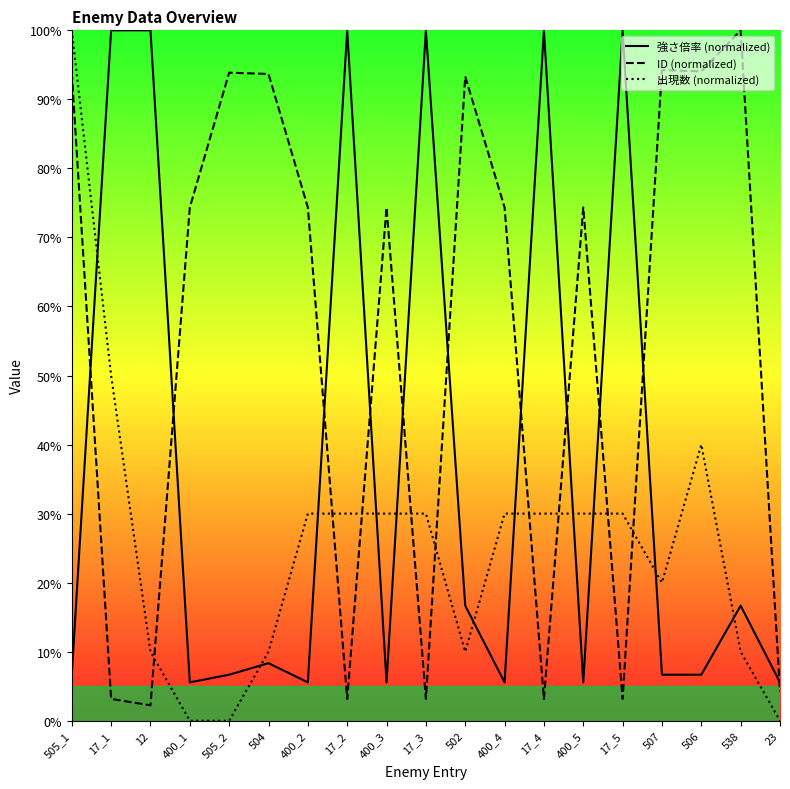

In ID (normalized), how many points are lower than both neighbors (excluding endpoints)?

6